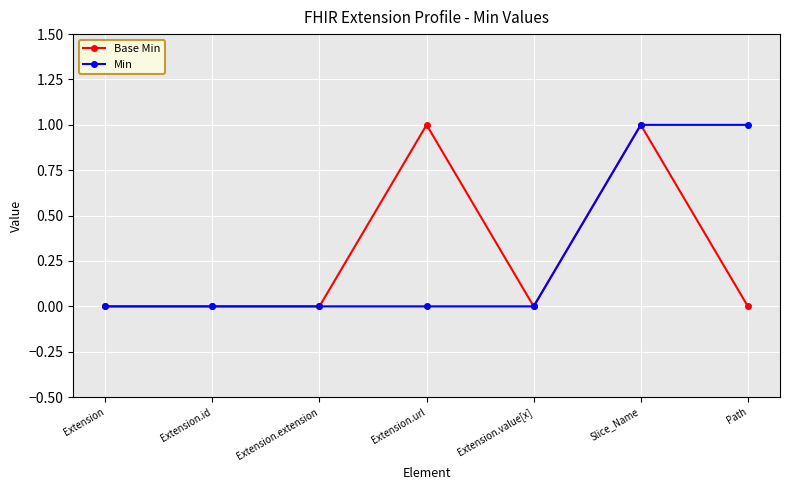

What is the difference between the Min values at Path and Extension.id?

1